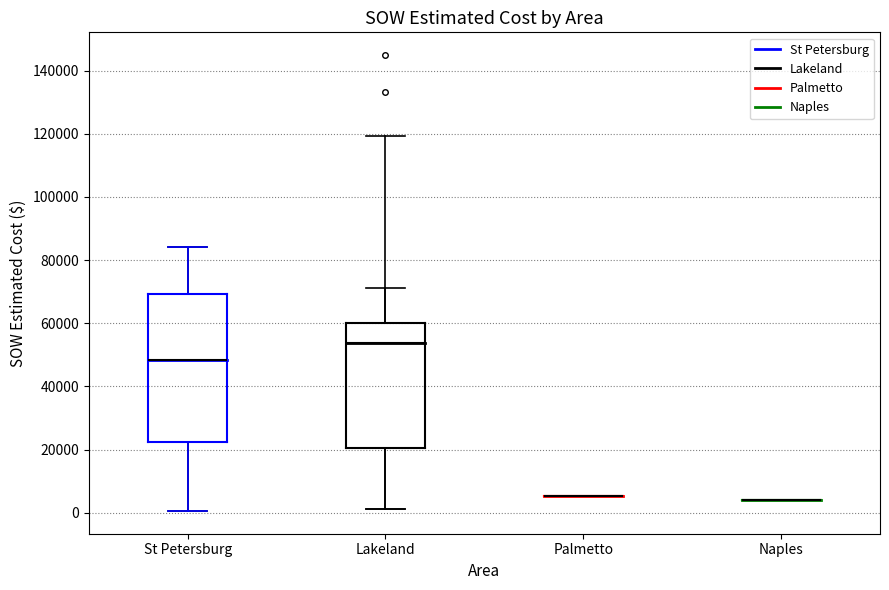

Which box is the tallest, from its lower edge to its upper edge?

St Petersburg